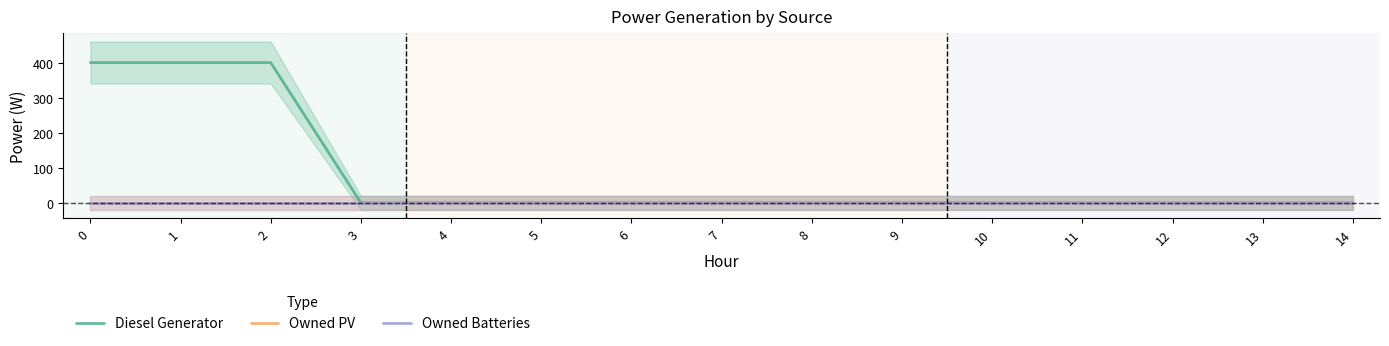

Which series has the widest spread of values?

Diesel Generator